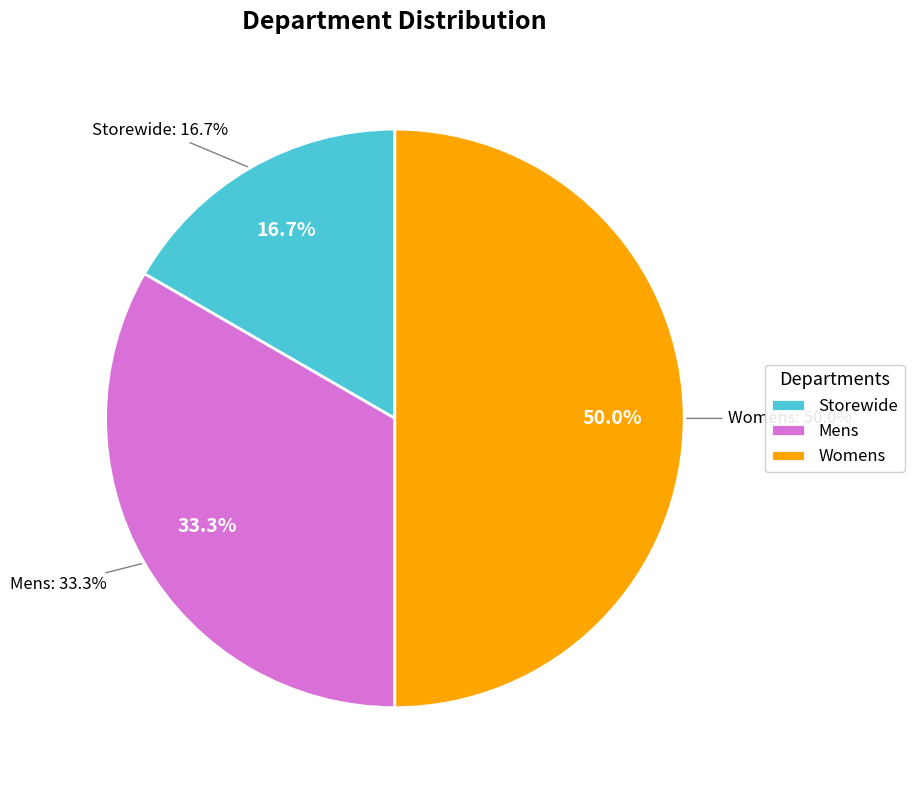

To the nearest percent, what is the average slice percentage?

33%